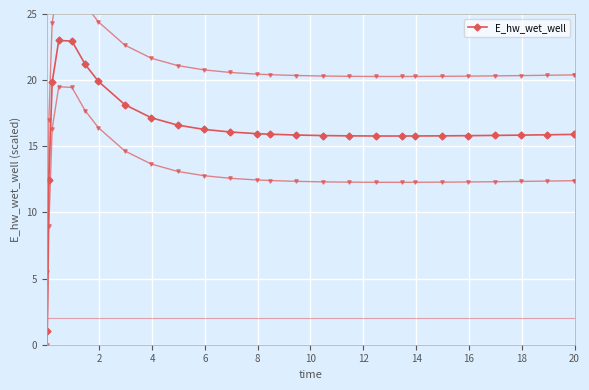

Does the chart display data point markers on the line(s)?

Yes